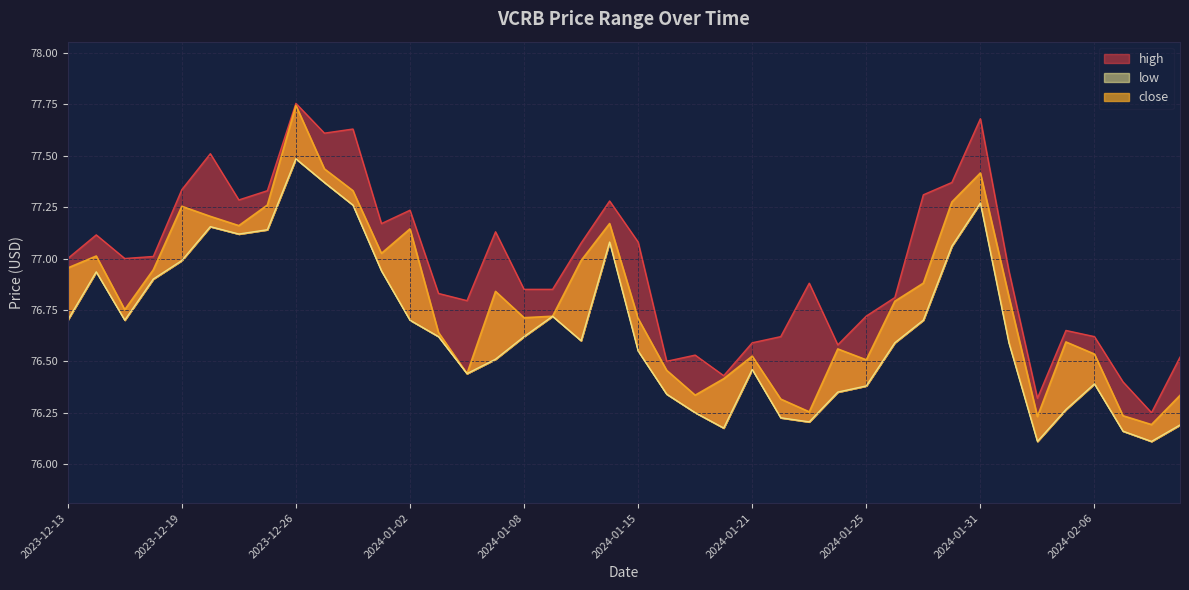

Between 2024-01-08 and 2024-02-04, which is larger?

2024-01-08